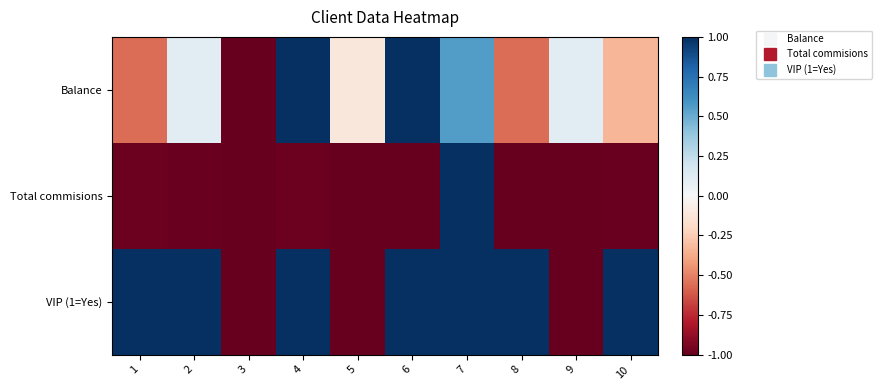

Reading left to right, transcribe all the data shown in this chart.

Balance: 1=-0.6	2=0.1	3=-1.0	4=1.0	5=-0.1	6=1.0	7=0.6	8=-0.6	9=0.1	10=-0.3
Total commisions: 1=-1.0	2=-1.0	3=-1.0	4=-1.0	5=-1.0	6=-1.0	7=1.0	8=-1.0	9=-1.0	10=-1.0
VIP (1=Yes): 1=1.0	2=1.0	3=-1.0	4=1.0	5=-1.0	6=1.0	7=1.0	8=1.0	9=-1.0	10=1.0